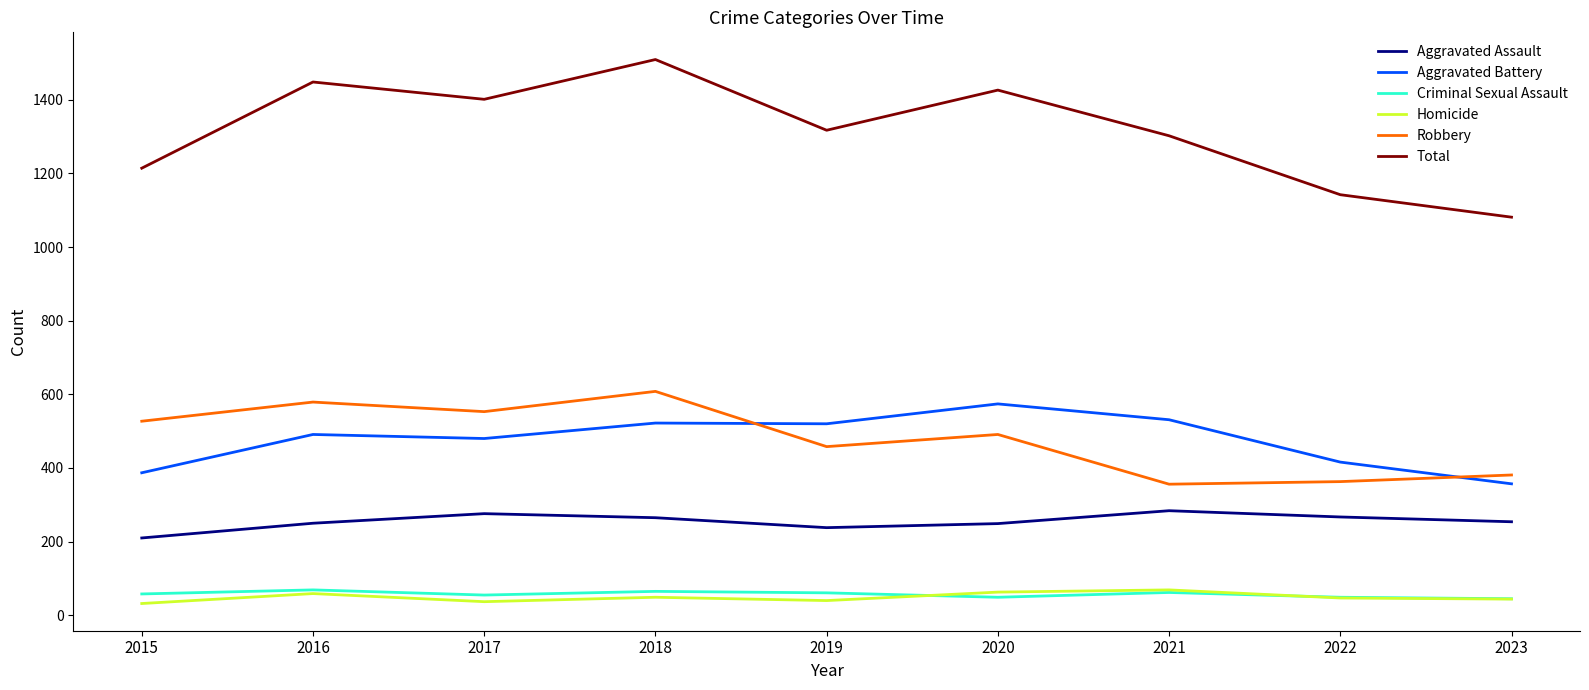

What is the lowest value of the Homicide series?

32